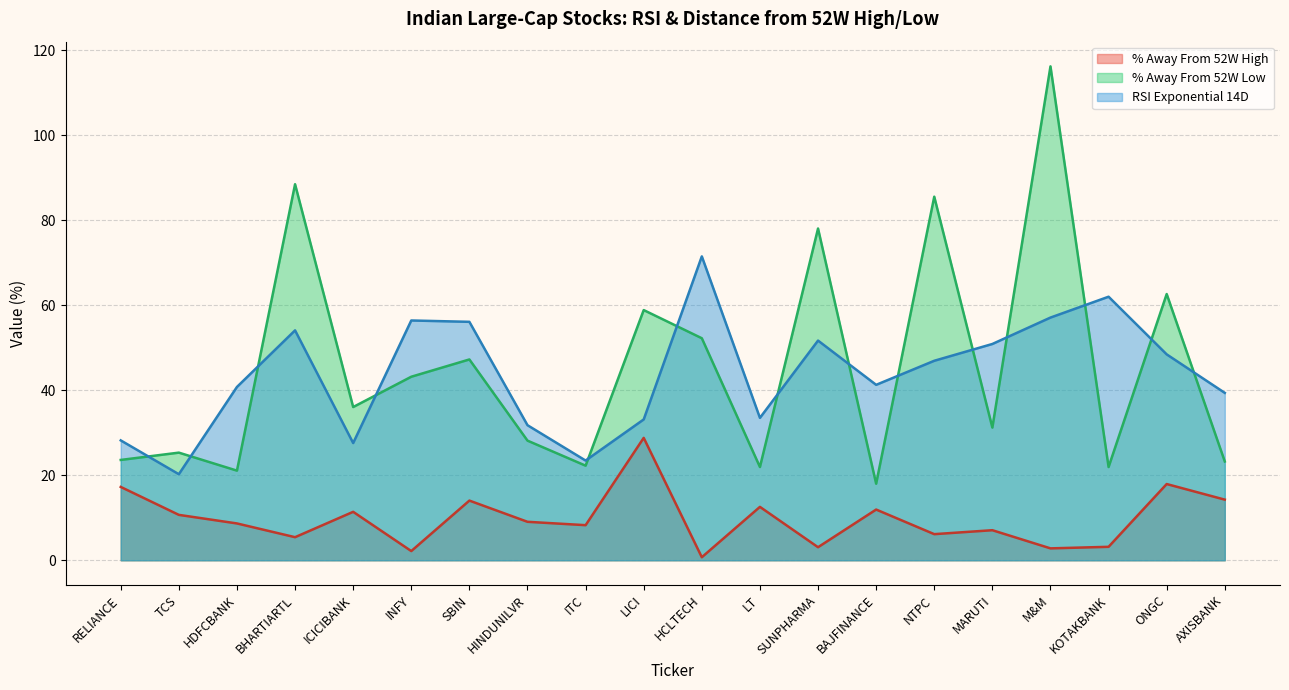

How many lines are shown in the chart?

3